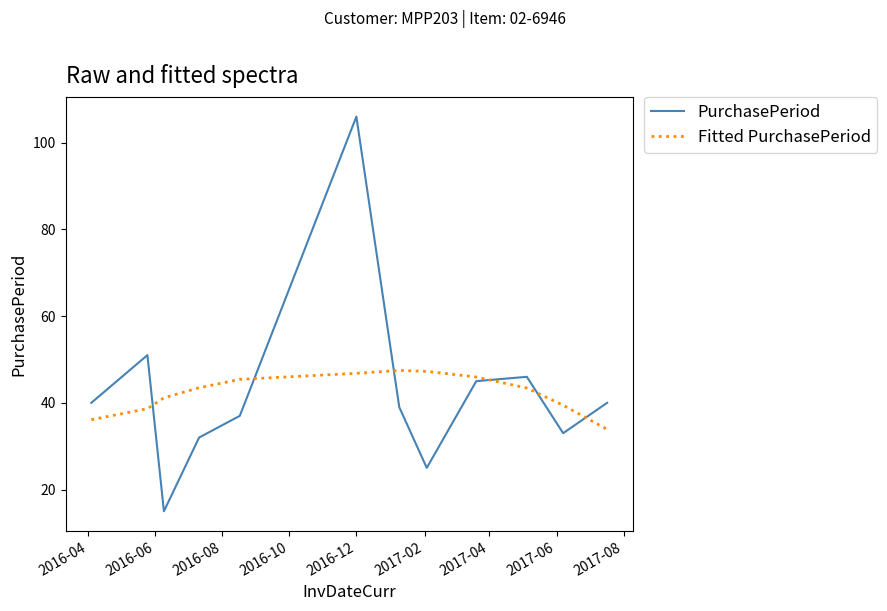

How many times do Fitted PurchasePeriod and PurchasePeriod cross each other?

6